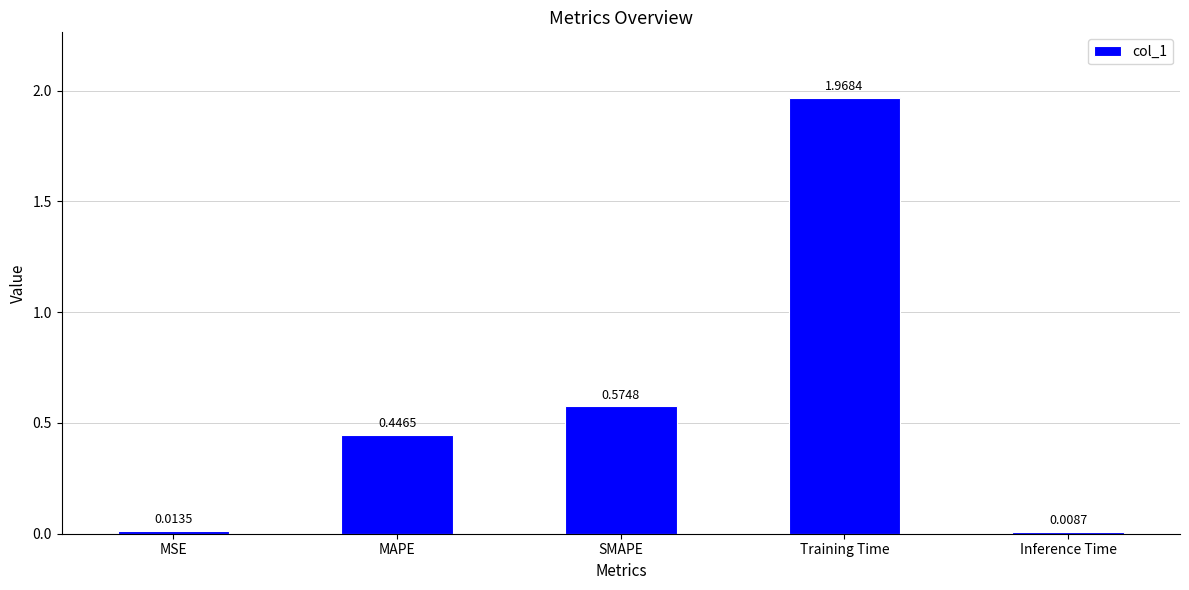

How many bars are there in total?

5